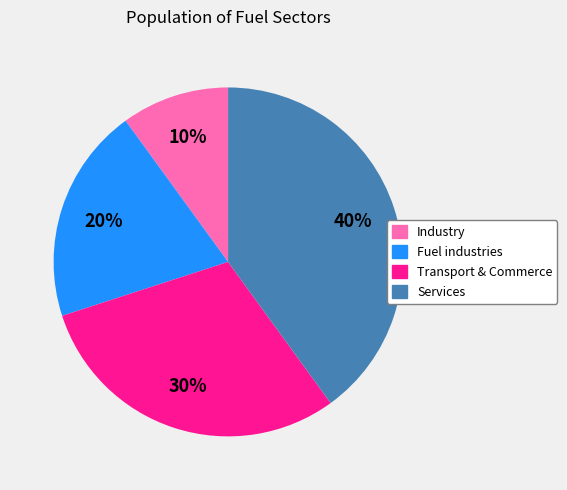

To the nearest percent, what is the average slice percentage?

25%